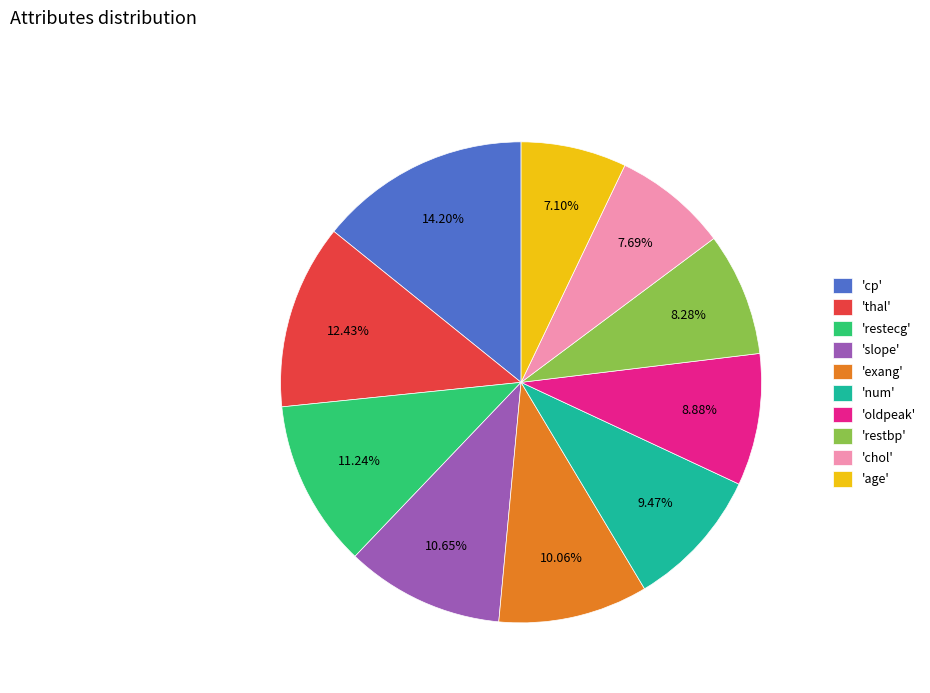

Rank the categories by value from highest to lowest.

'cp', 'thal', 'restecg', 'slope', 'exang', 'num', 'oldpeak', 'restbp', 'chol', 'age'